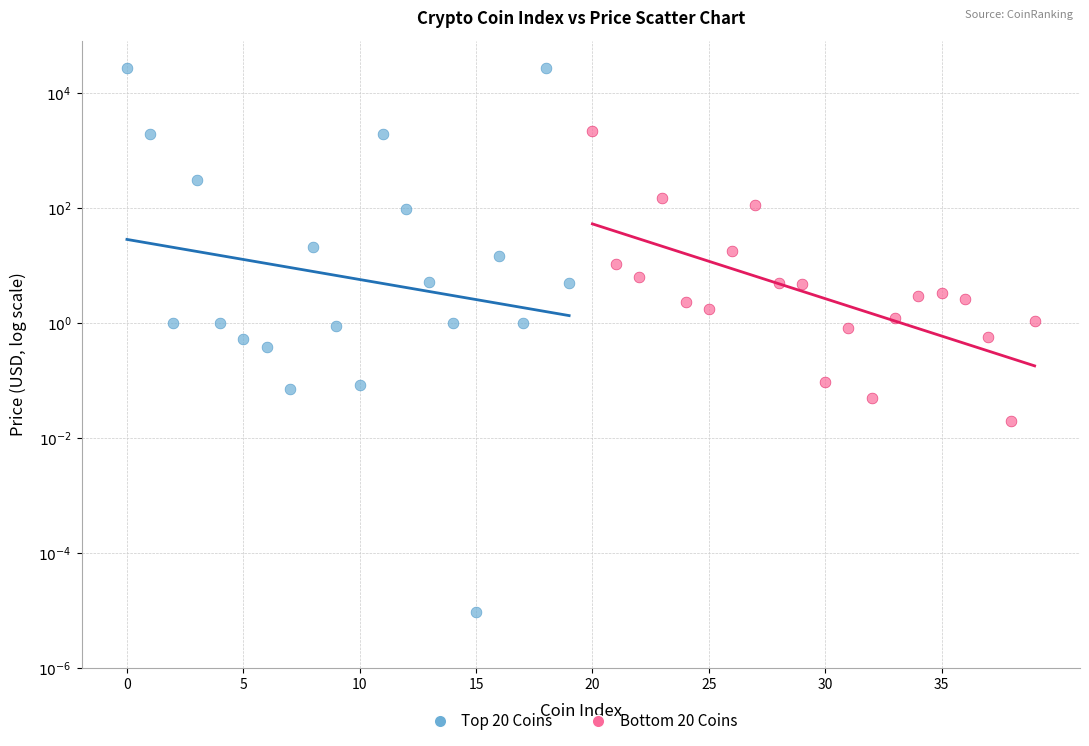

What are all the series names shown in the legend?

Top 20 Coins, Bottom 20 Coins